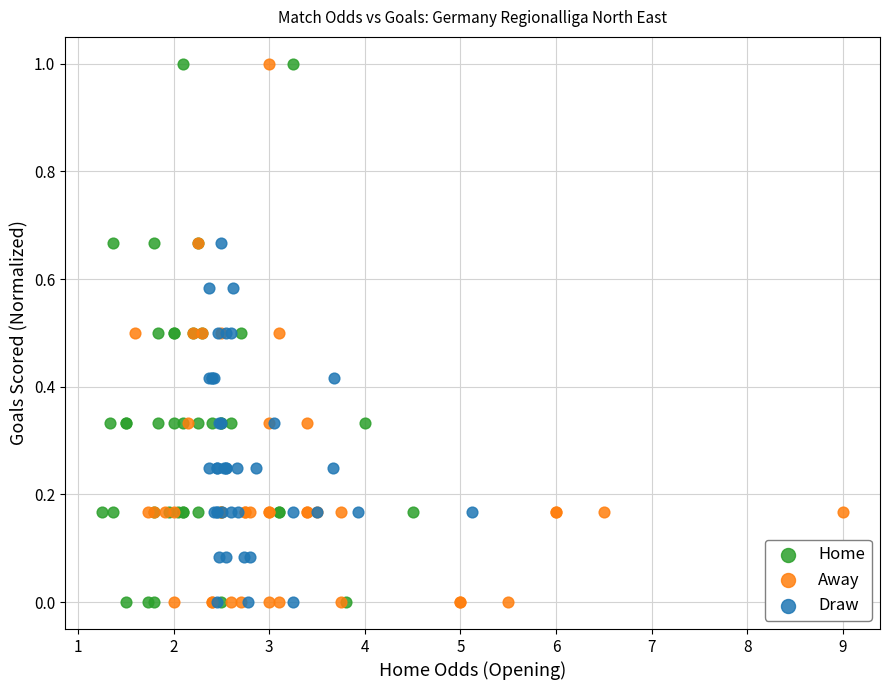

What are all the series names shown in the legend?

Home, Away, Draw